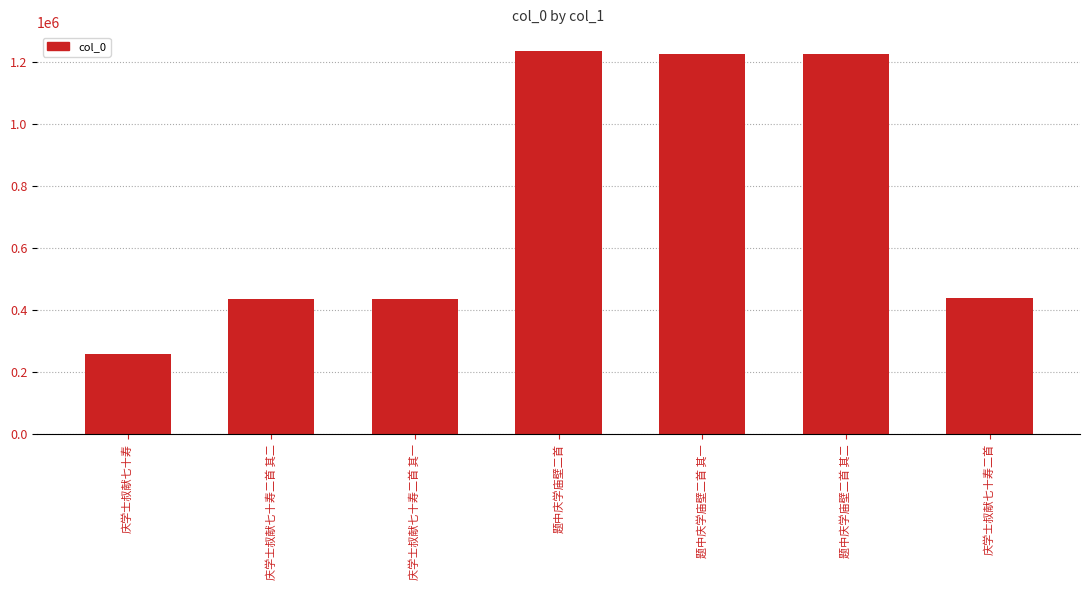

True or false: the data shows 1227174 at 题中庆学庙壁二首 其二.

True